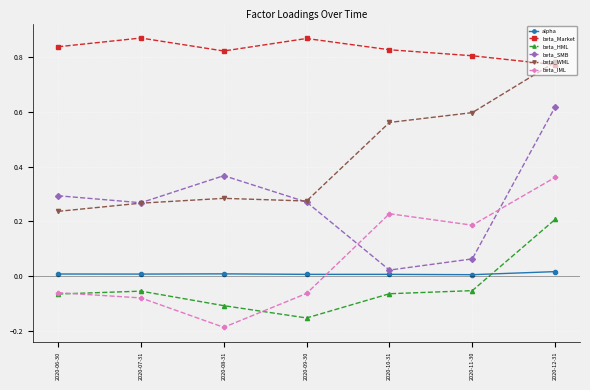

What is the label of the 4th point from the right?

2020-09-30